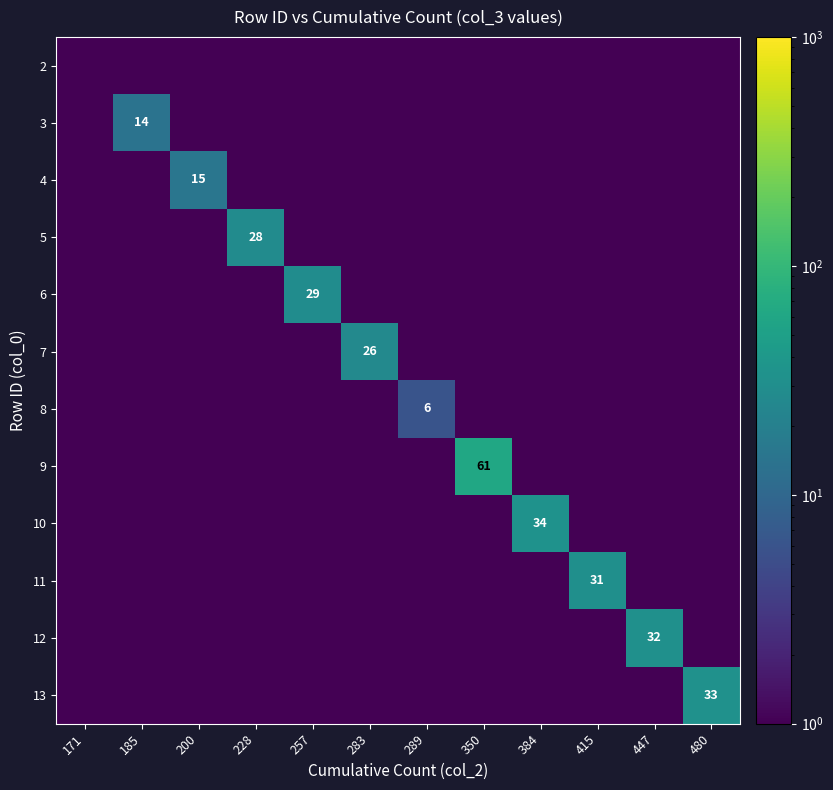

The value of 3 at 185 is 14.0. True or false?

True